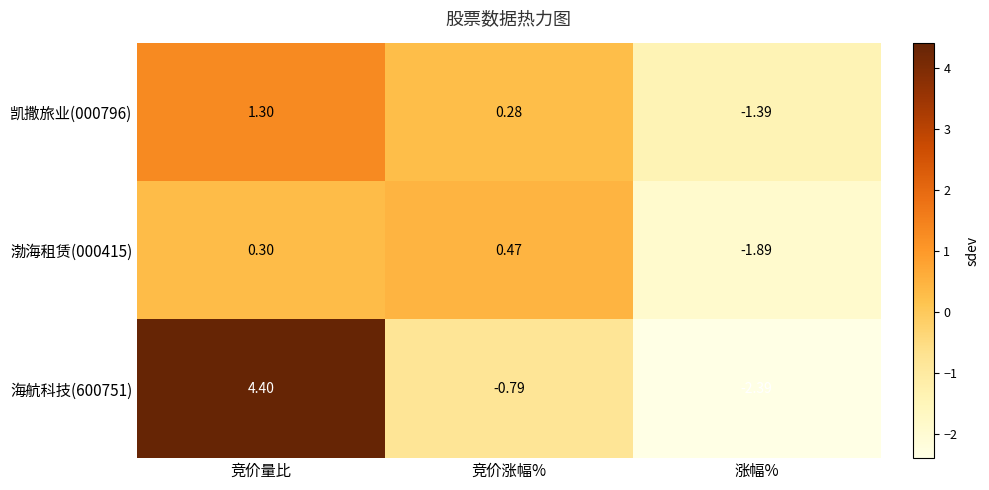

At 涨幅%, list the series in order from smallest to largest.

海航科技(600751), 渤海租赁(000415), 凯撒旅业(000796)